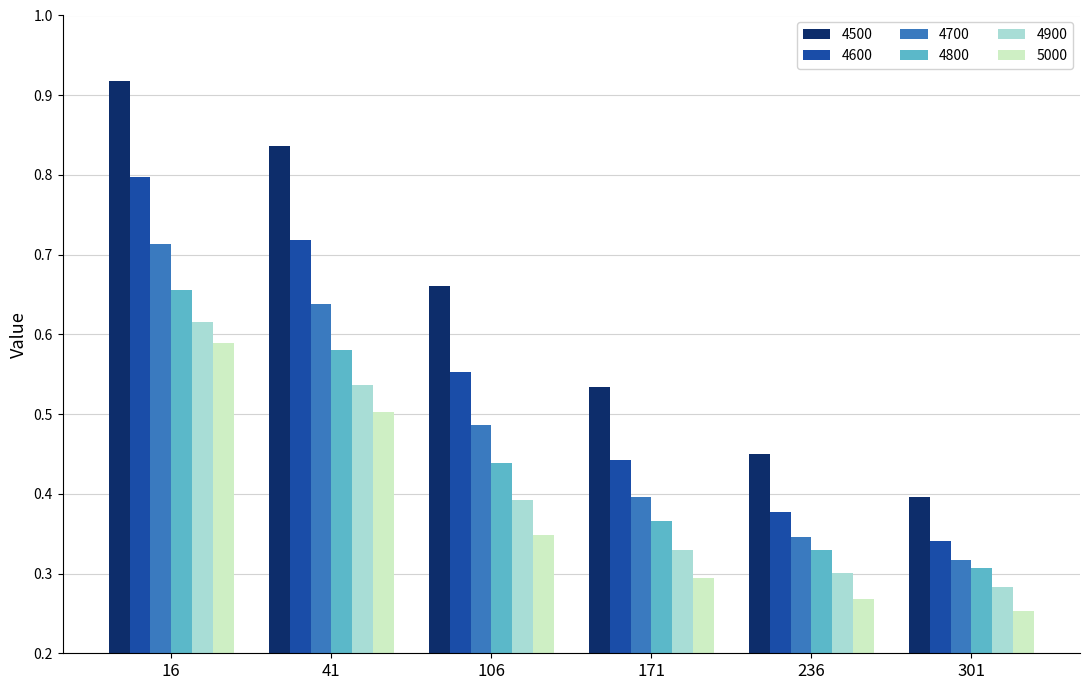

Does the chart contain any negative values?

No